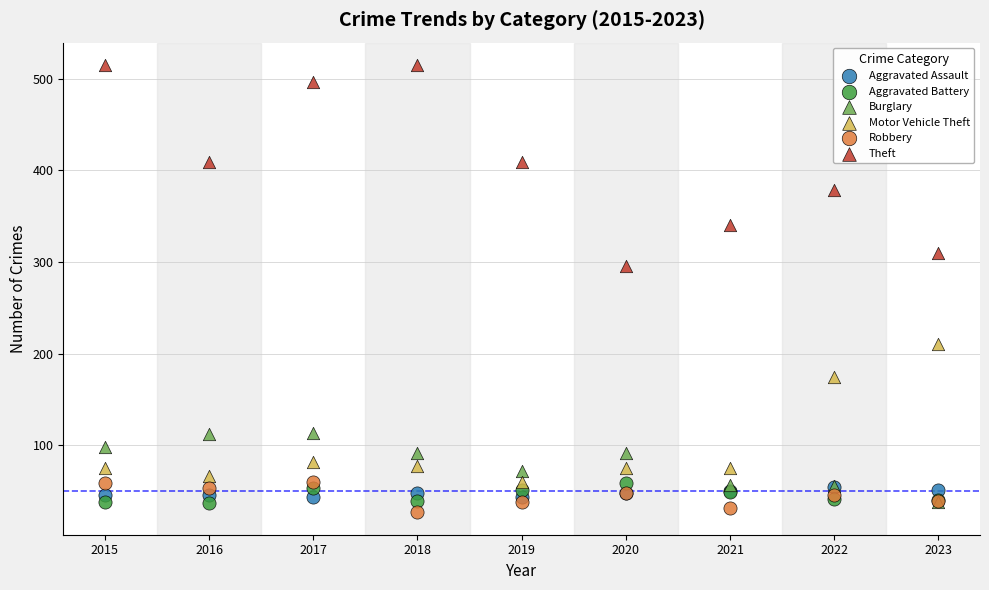

Across all series, what Y value is closest to 271?

296